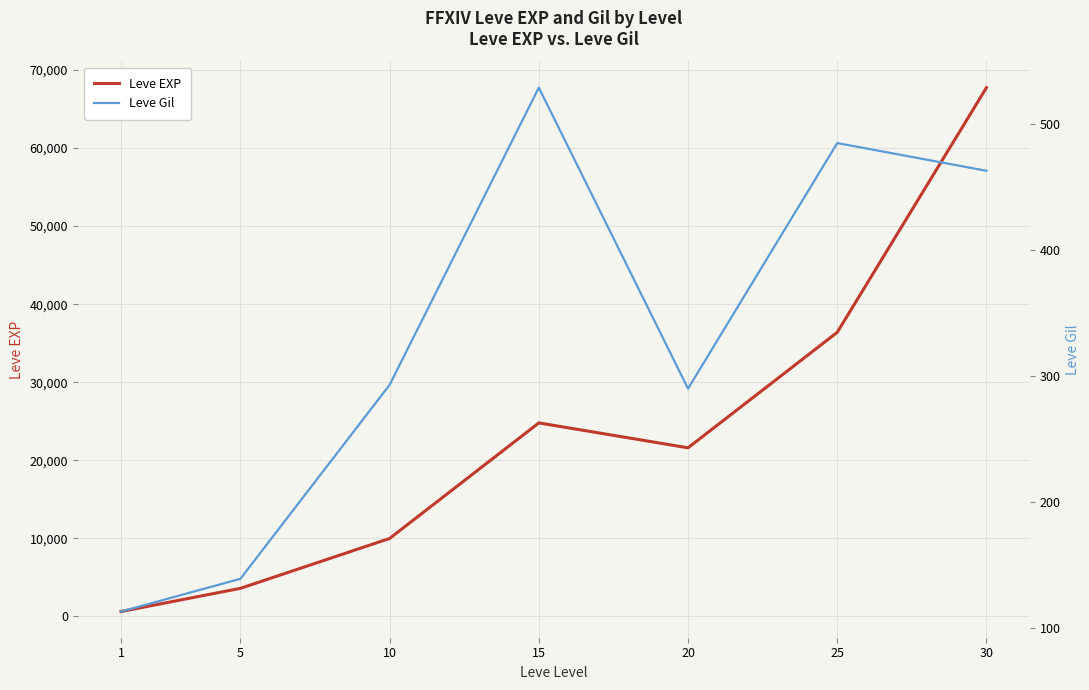

How many lines are shown in the chart?

2